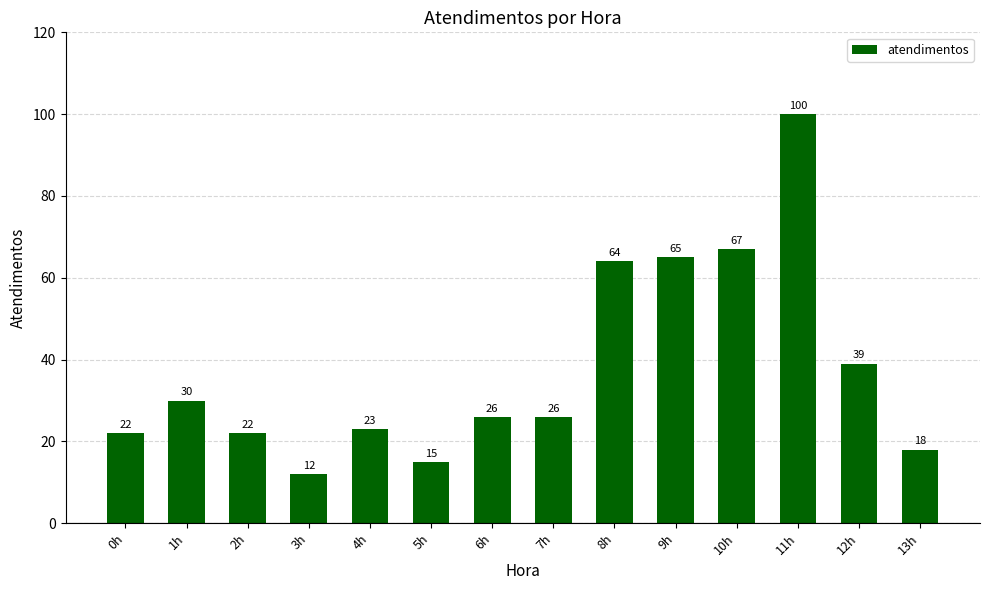

What position from the left is 9h?

10